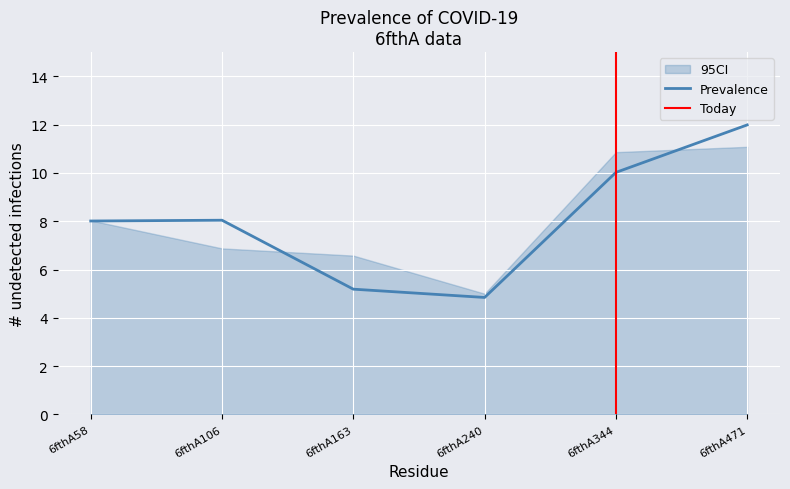

What is the minimum value for upper_ci?

5.0